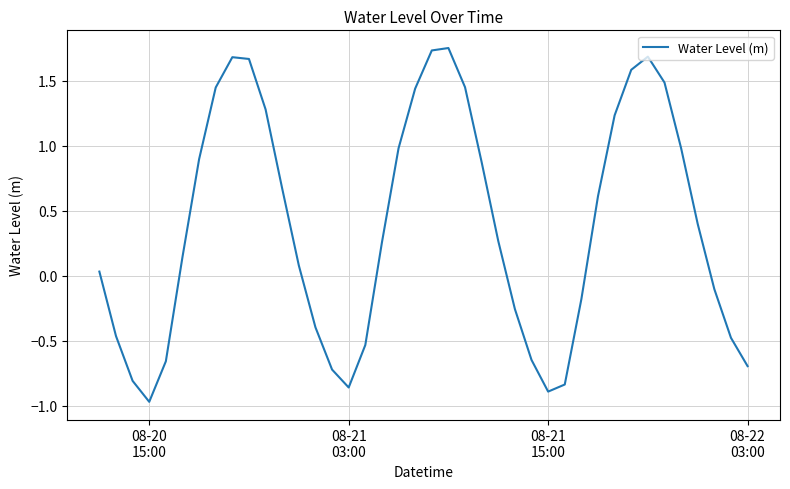

What is the minimum value shown in the chart?

-1.0